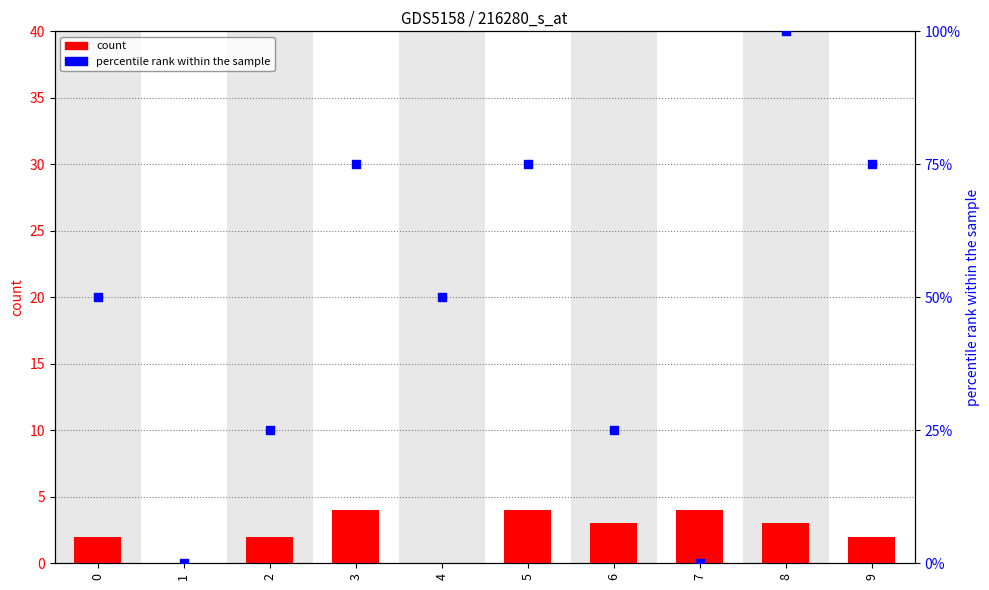

Which series reaches the minimum Y coordinate?

col_1 (count)